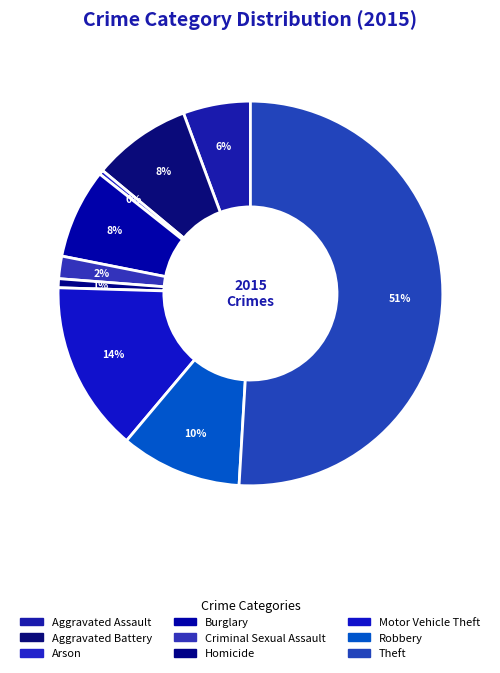

Combined, what portion of the pie is Burglary and Criminal Sexual Assault?

9.4%